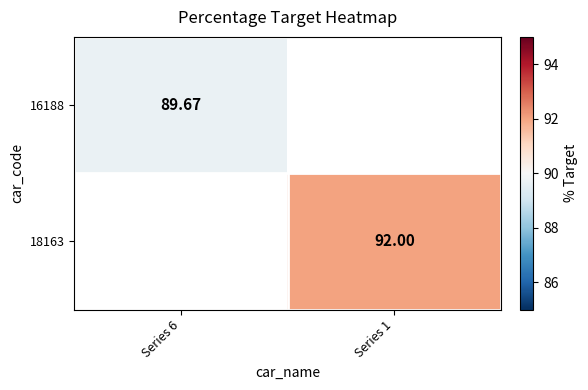

At how many categories does at least one series exceed 89?

2